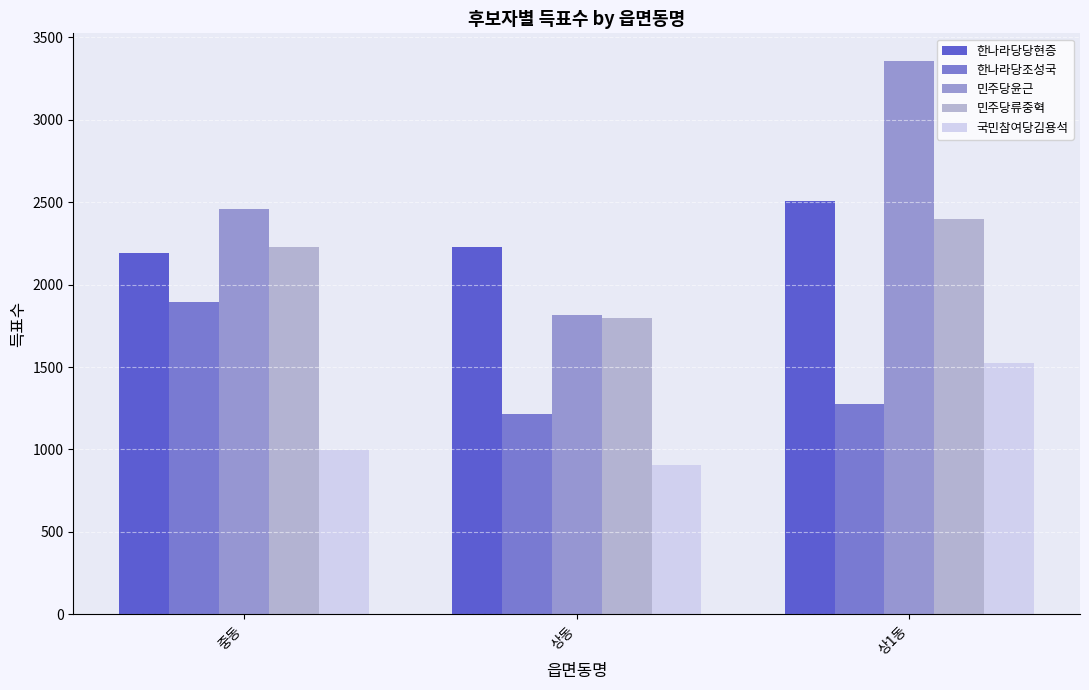

The 국민참여당김용석 series shows 1669 at 중동. True or false?

False